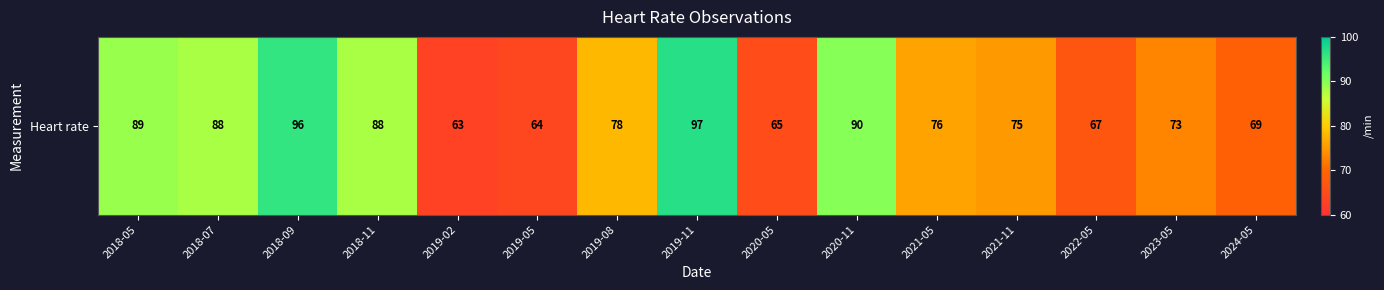

Which label corresponds to the smallest value in the chart?

2019-02